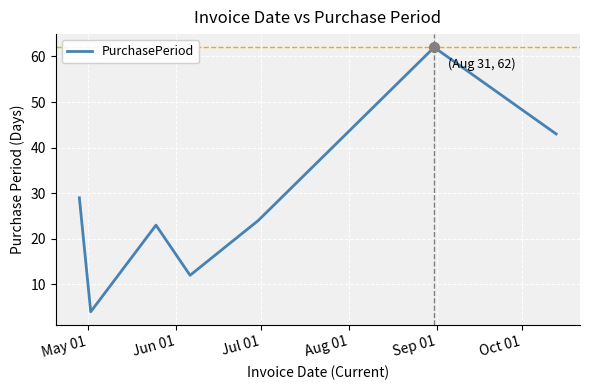

What is the difference between the second highest and second lowest values?

31